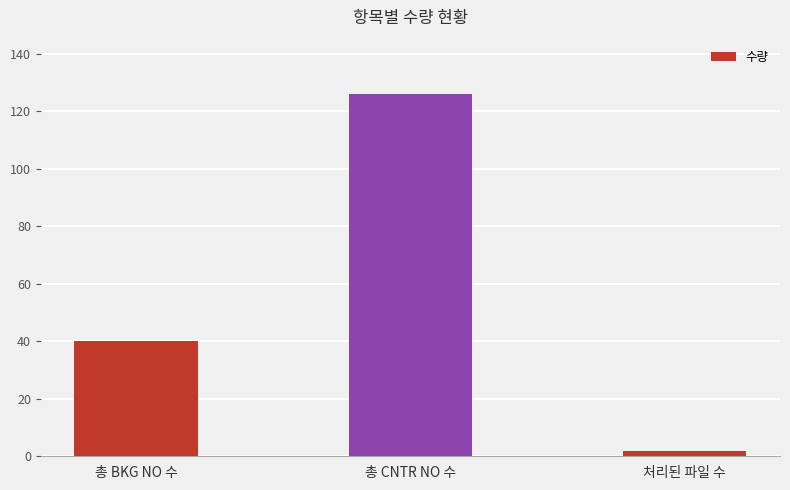

Does the chart contain stacked bars?

No